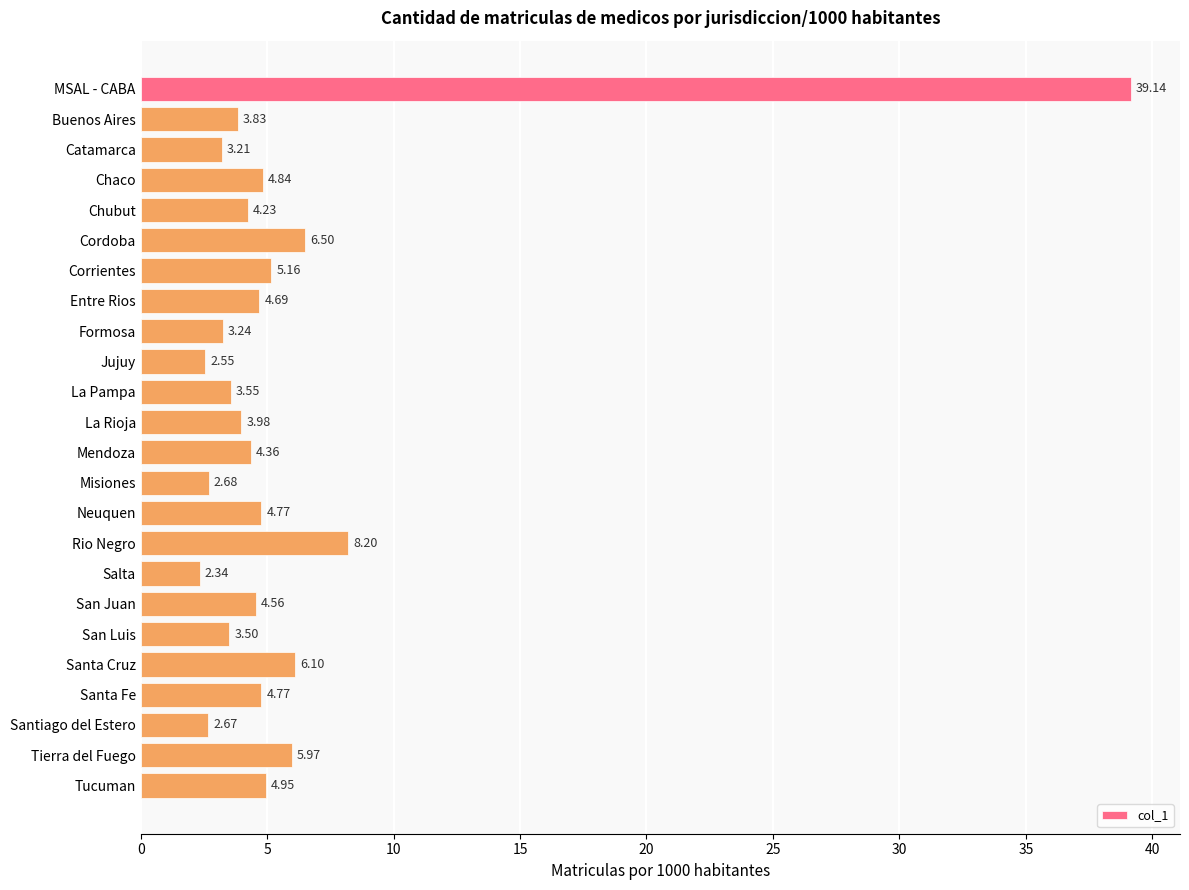

What is the label of the 15th bar from the top?

Neuquen